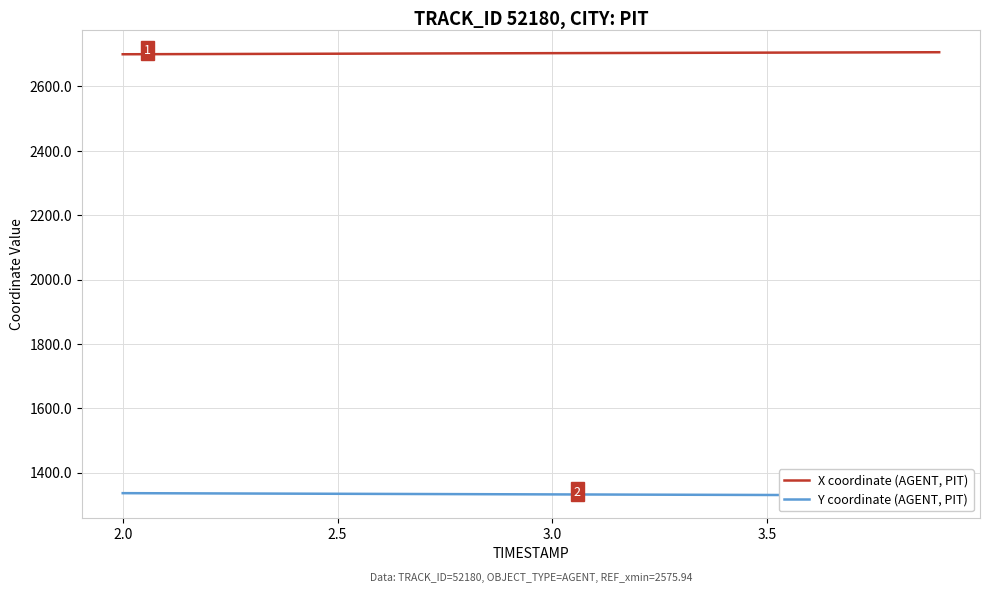

What is the maximum value for X coordinate (AGENT, PIT)?

2706.2